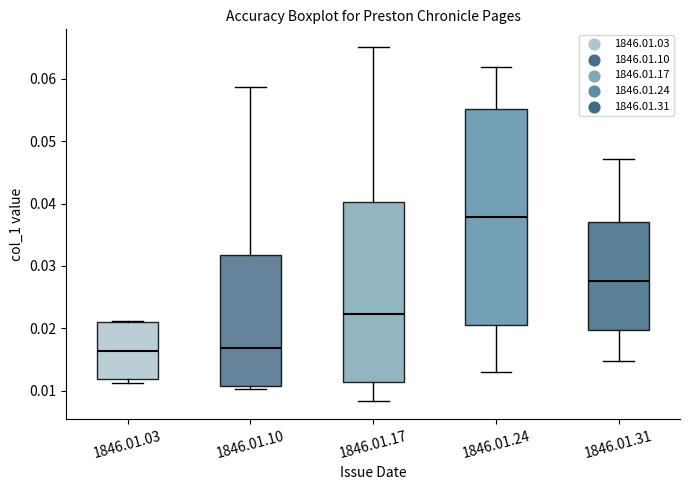

Reading left to right, transcribe this box plot: for each box, give where its median line is, the range the box spans, and where its two whiskers end, as read against the y-axis. The values are not printed on the chart, so give them approximately, as read against the axis.

1846.01.03: median 0.016, box 0.012 to 0.021, whiskers 0.011 to 0.021
1846.01.10: median 0.017, box 0.011 to 0.032, whiskers 0.010 to 0.059
1846.01.17: median 0.022, box 0.011 to 0.040, whiskers 0.008 to 0.065
1846.01.24: median 0.038, box 0.021 to 0.055, whiskers 0.013 to 0.062
1846.01.31: median 0.028, box 0.020 to 0.037, whiskers 0.015 to 0.047